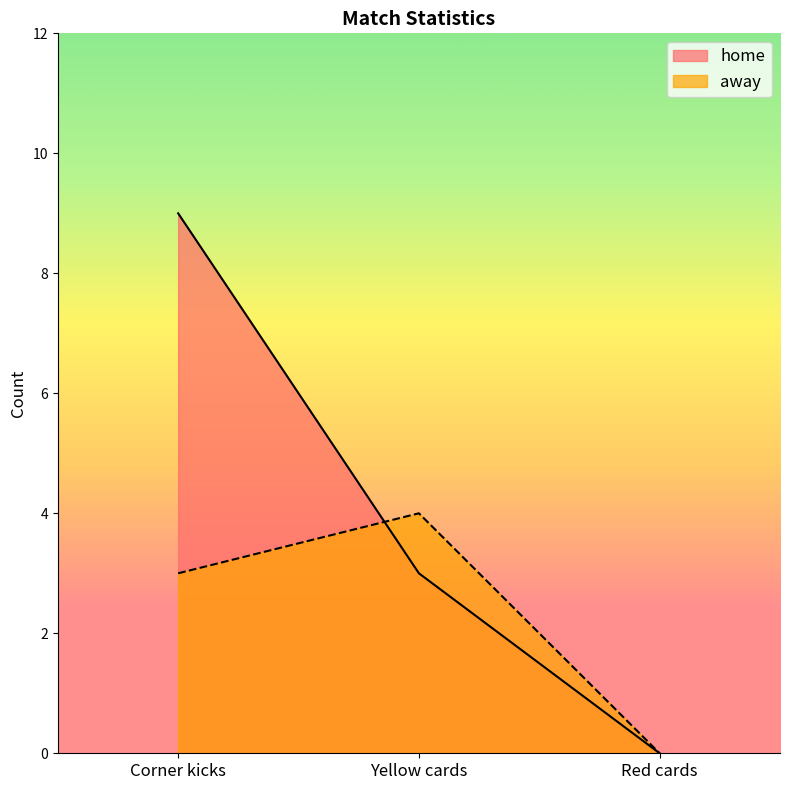

Is the value of home at Red cards greater than the value of away at Corner kicks?

No